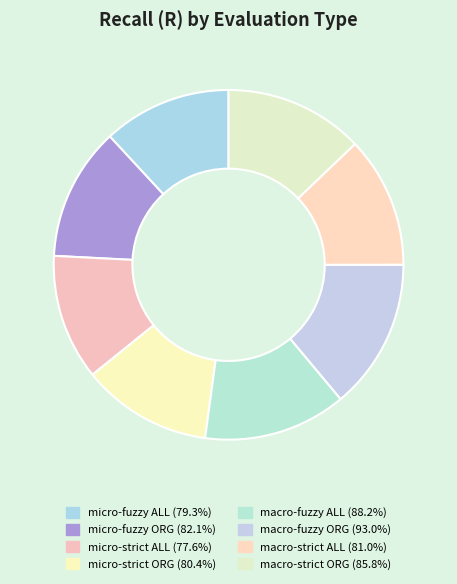

To the nearest percent, what portion does macro-strict ALL represent?

12%